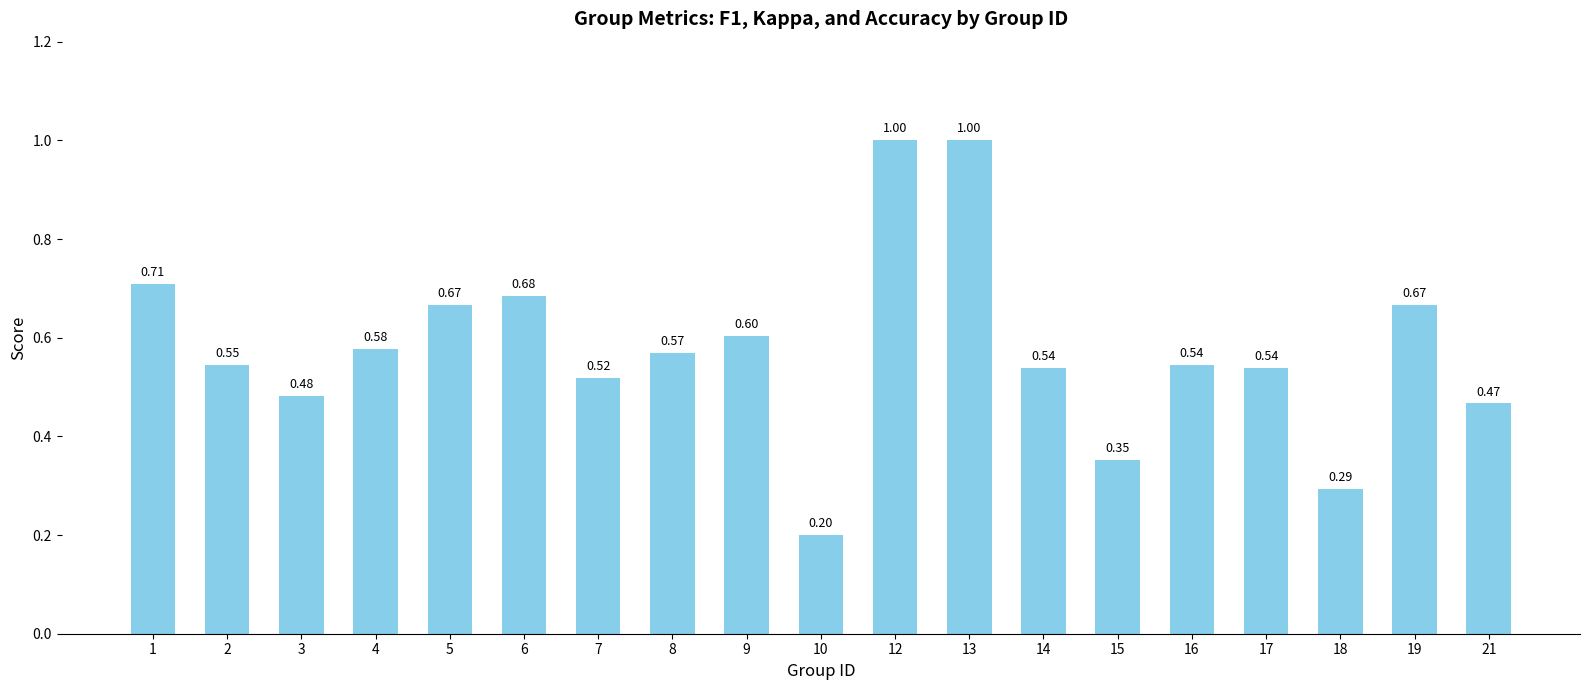

What is the difference between the maximum and minimum values?

0.8